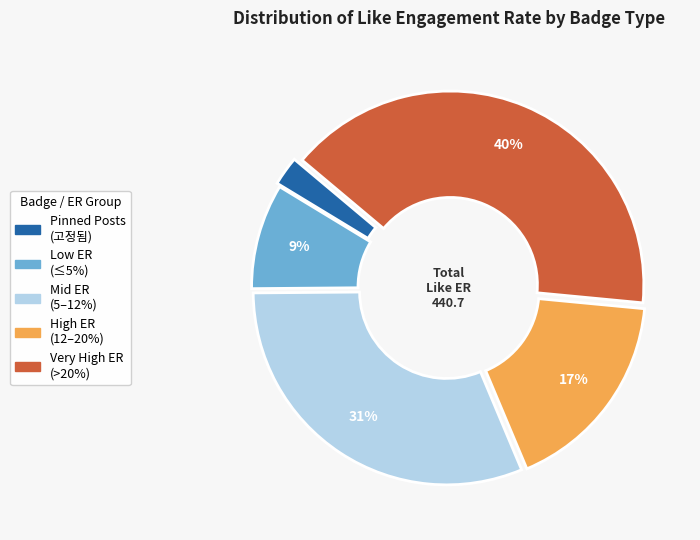

Does any single category account for the majority?

No